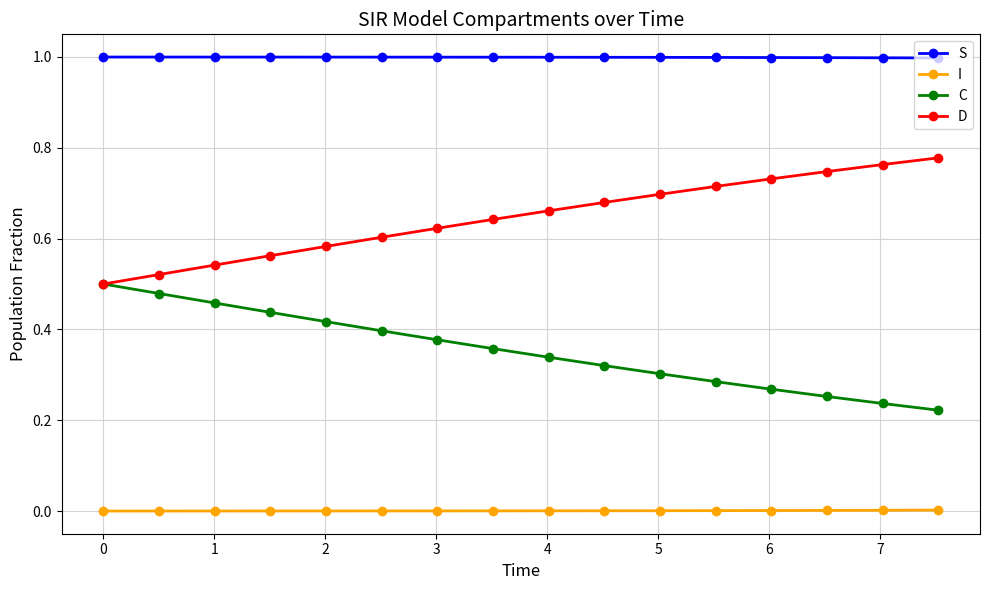

True or false: C and S intersect in this chart.

False